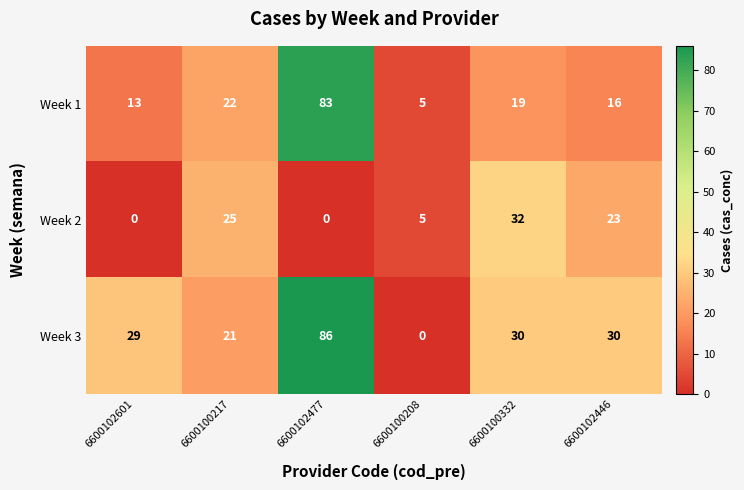

Reading right to left, list all the values displayed in this chart.

Week 1: 16	19	5	83	22	13
Week 2: 23	32	5	0	25	0
Week 3: 30	30	0	86	21	29